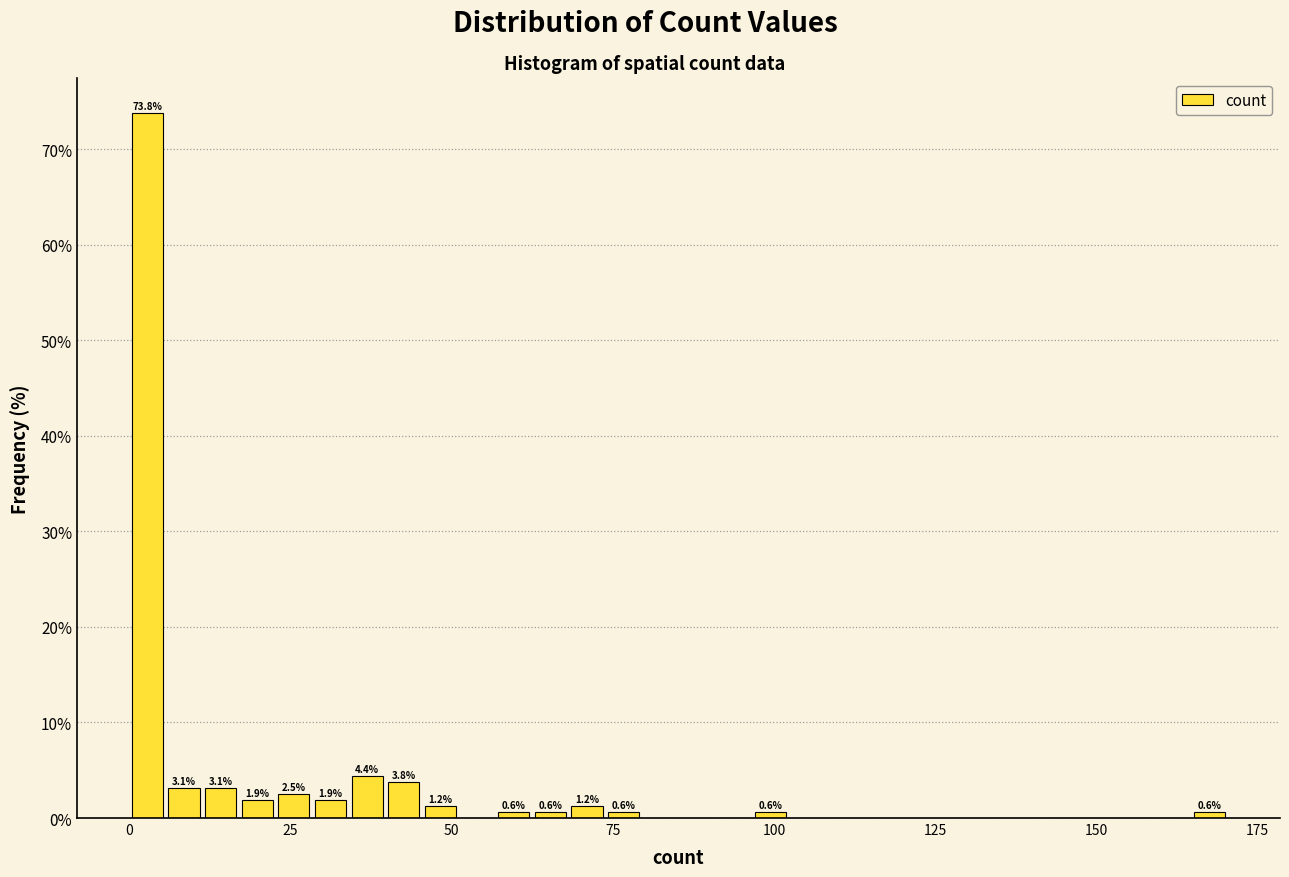

Read against the x-axis, roughly where is the centre of the tallest bar?

5